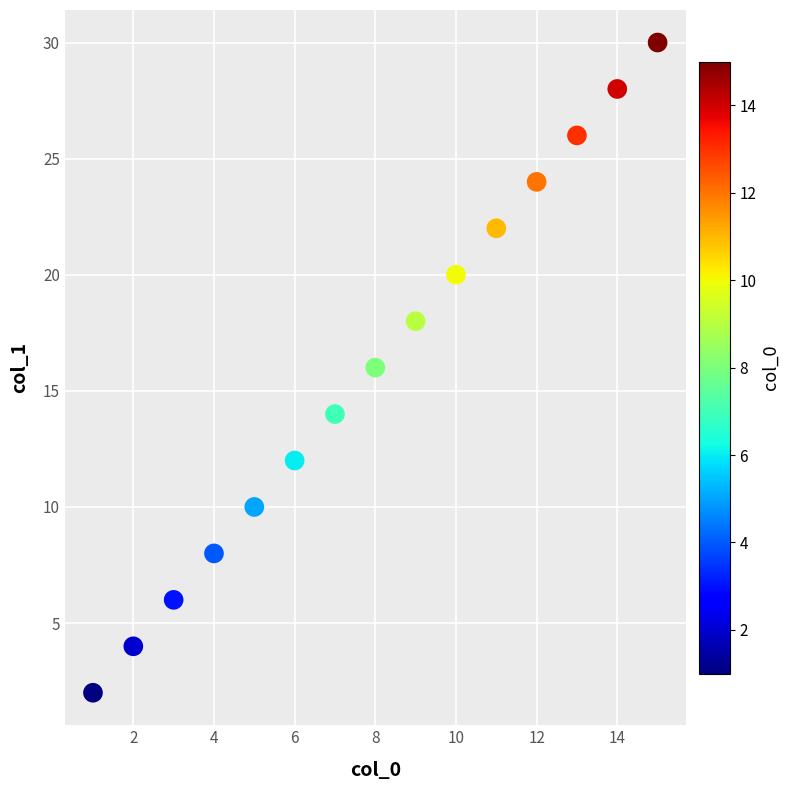

What is the range of Y values (max minus min)?

28